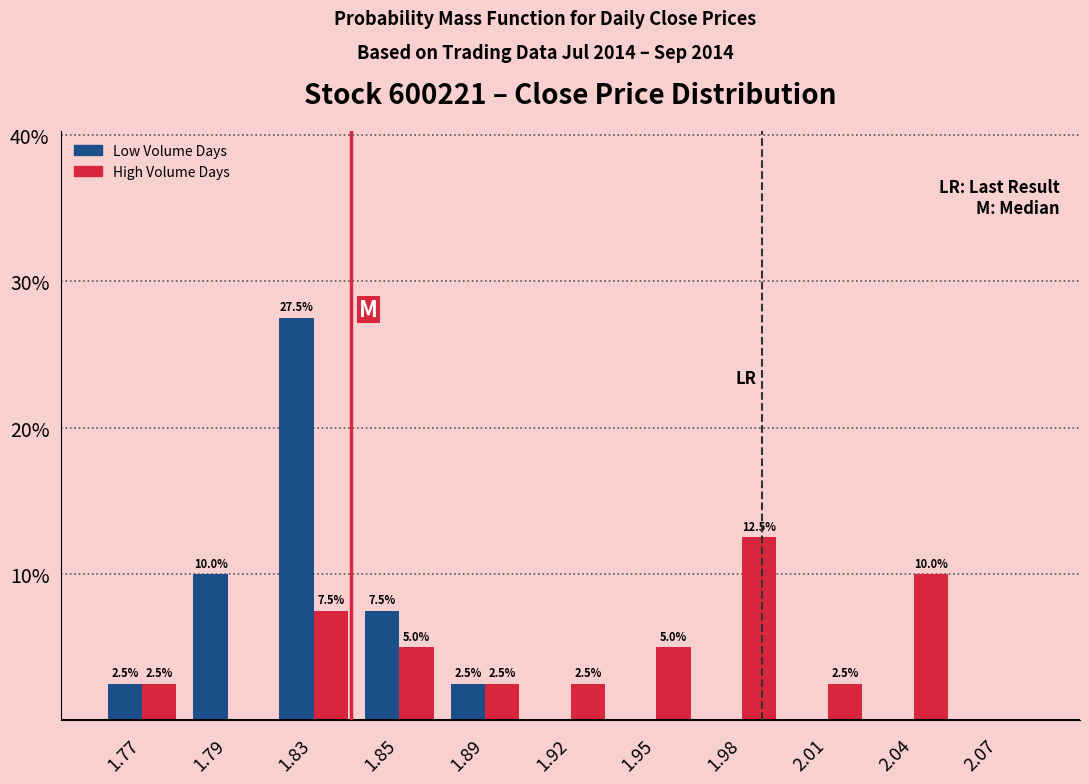

Reading left to right, extract all data points from this chart.

Low Volume Days: 1.77=2.5	1.79=10.0	1.83=27.5	1.85=7.5	1.89=2.5	1.92=0.0	1.95=0.0	1.98=0.0	2.01=0.0	2.04=0.0	2.07=0.0
High Volume Days: 1.77=2.5	1.79=0.0	1.83=7.5	1.85=5.0	1.89=2.5	1.92=2.5	1.95=5.0	1.98=12.5	2.01=2.5	2.04=10.0	2.07=0.0